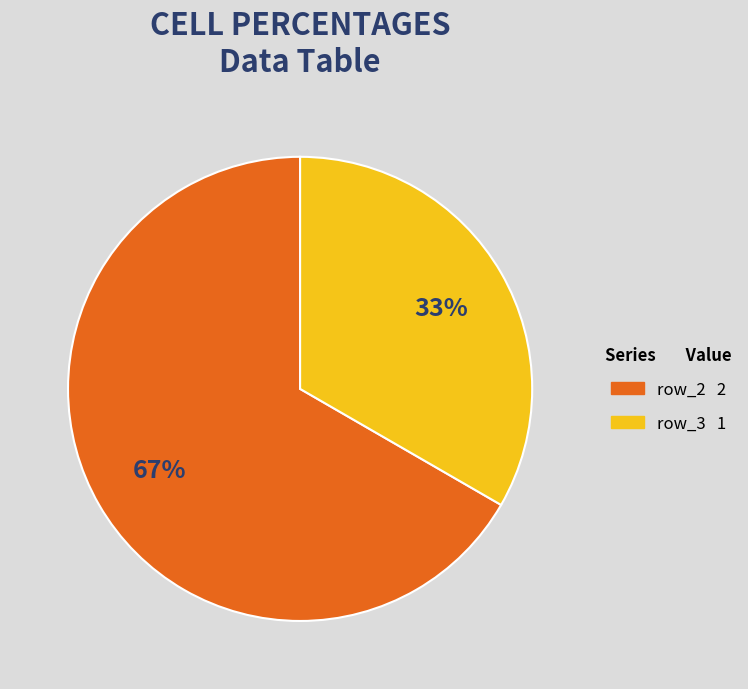

Is there any slice that represents more than half of the pie?

Yes